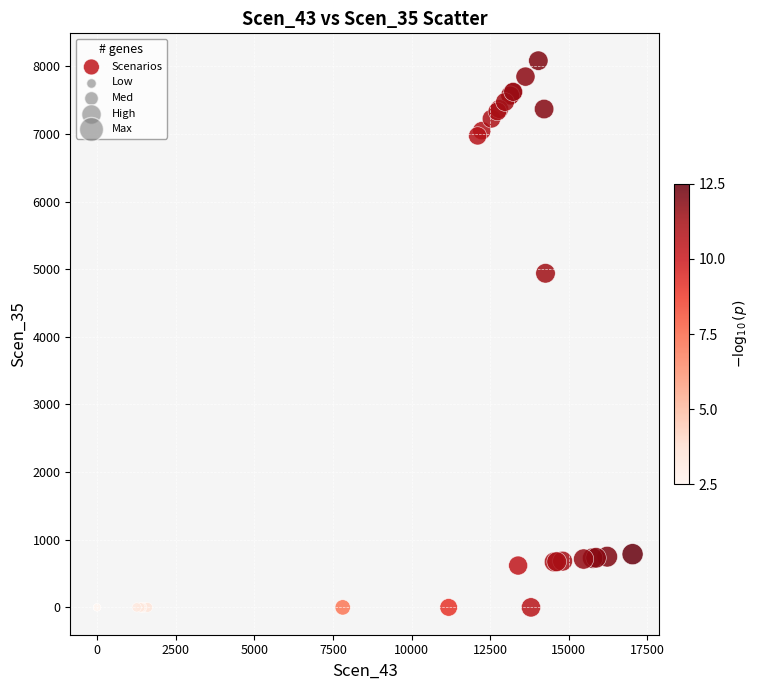

What Y value in the scatter plot is closest to 4040?

4938.7